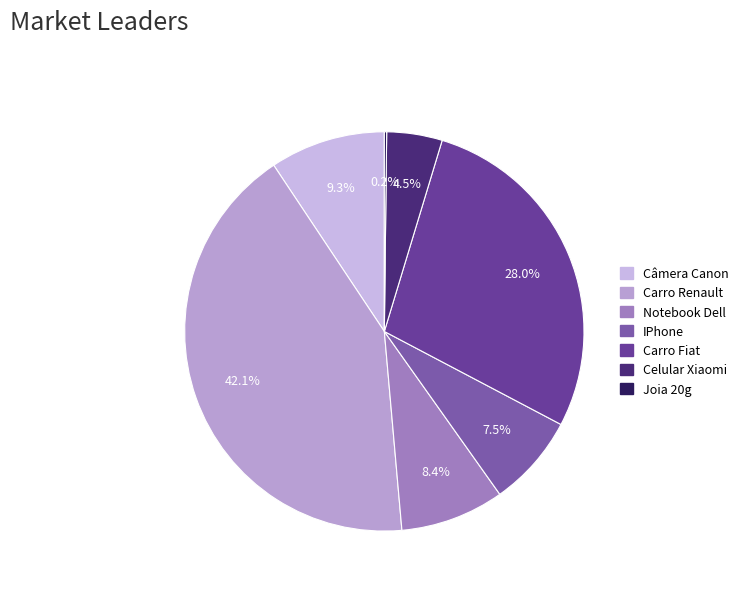

Is there a majority slice in this chart?

No